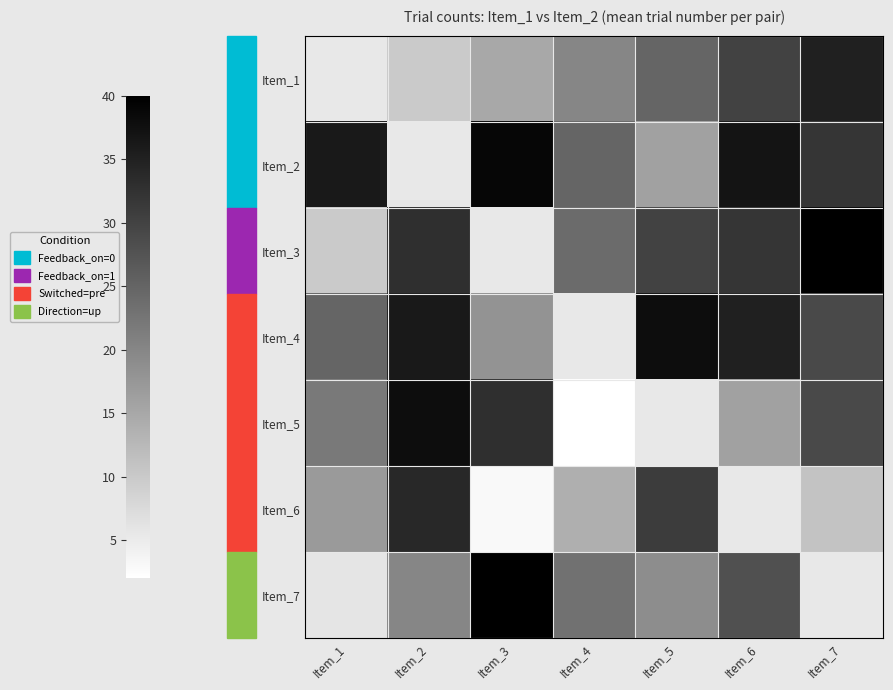

The Item_7 series shows 19.0 at Item_5. True or false?

True